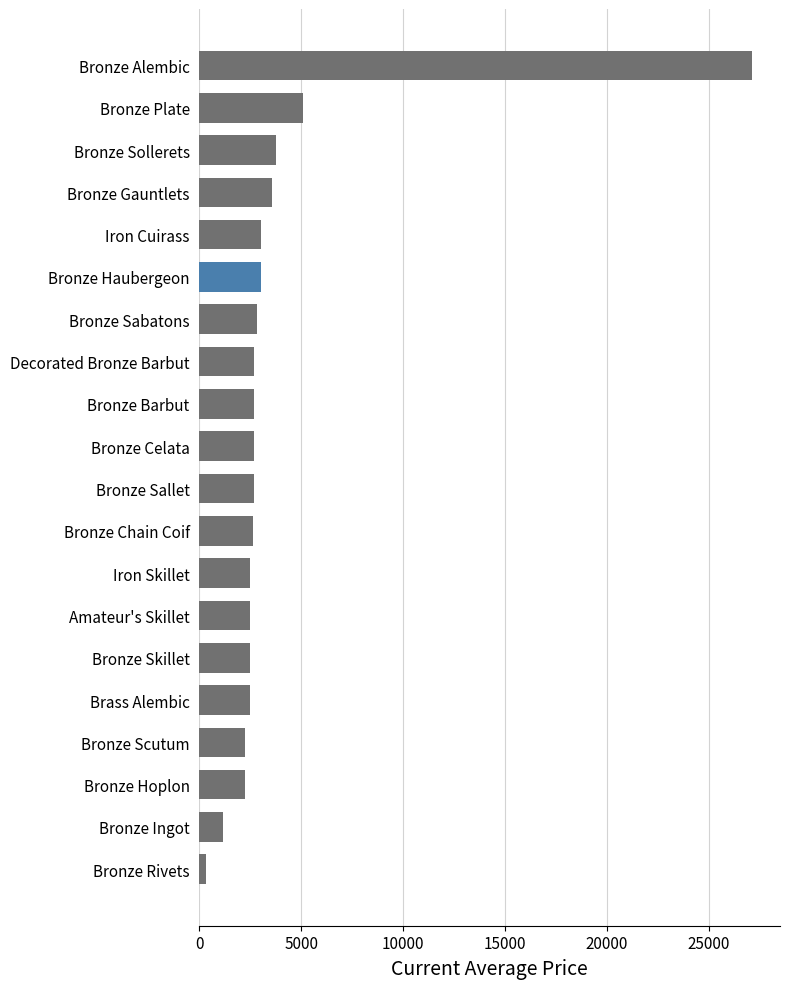

How many distinct data groups are displayed?

1